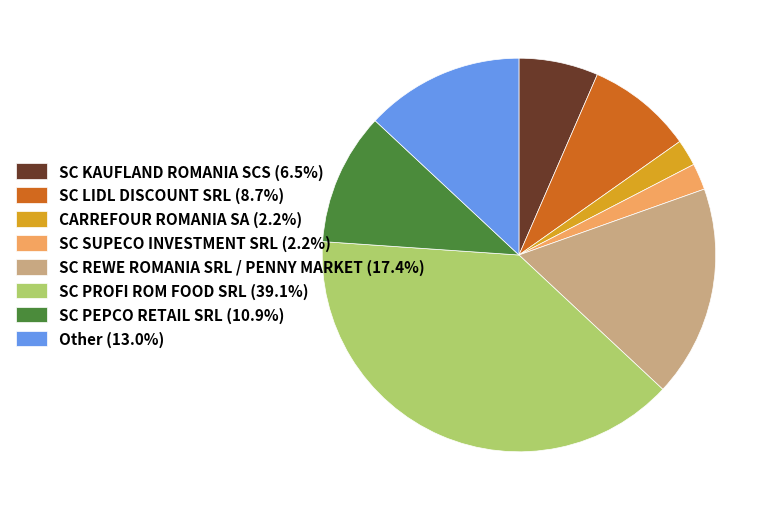

What is the ratio of the value at SC SUPECO INVESTMENT SRL (2.2%) to the value at SC KAUFLAND ROMANIA SCS (6.5%)?

0.3